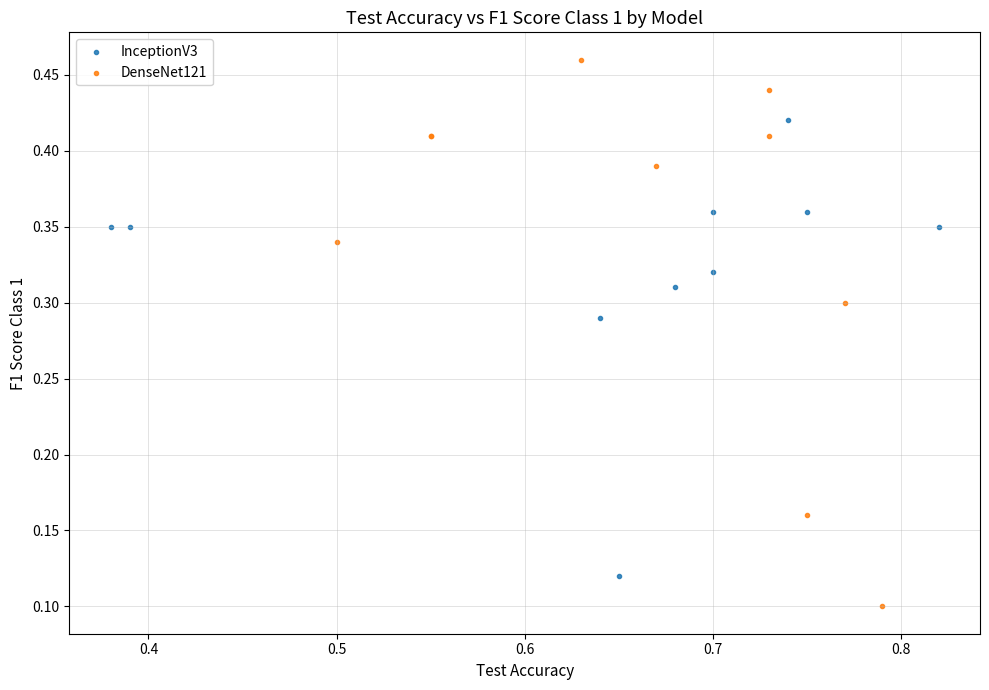

Which series reaches the maximum Y coordinate?

DenseNet121